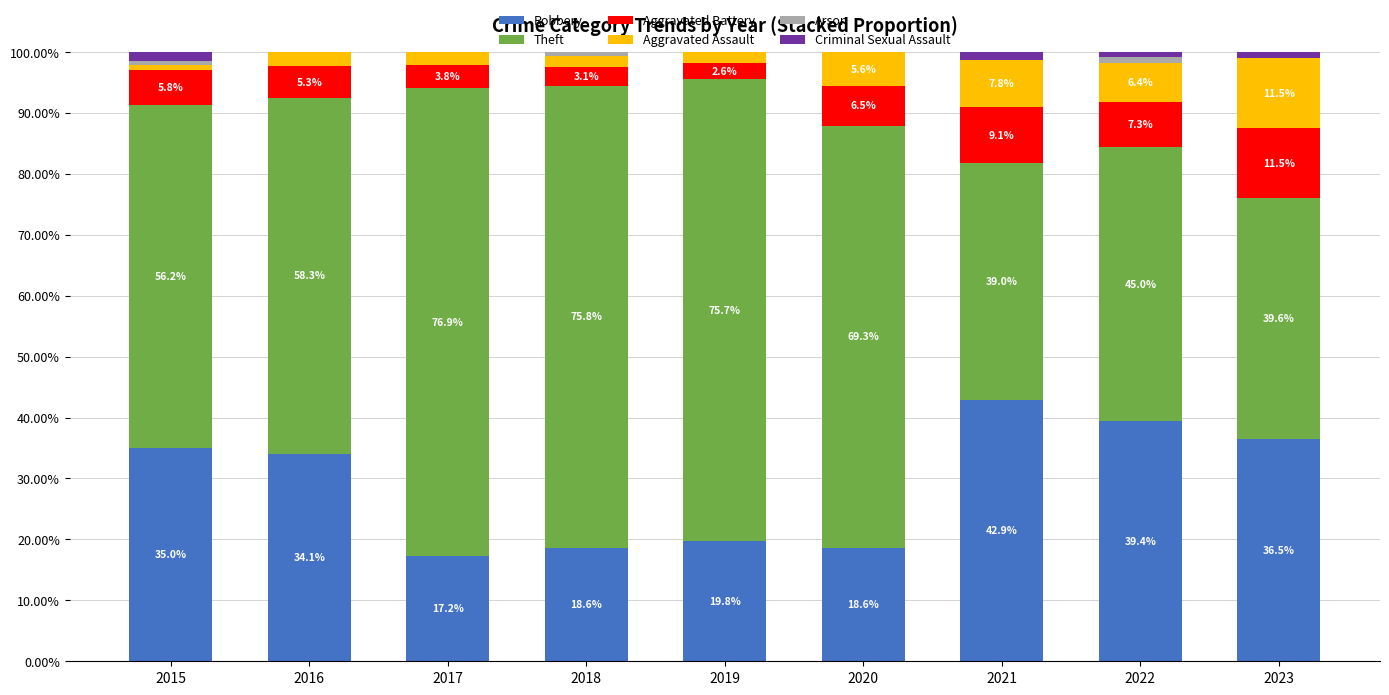

Are the bars grouped side by side (vs. stacked)?

No